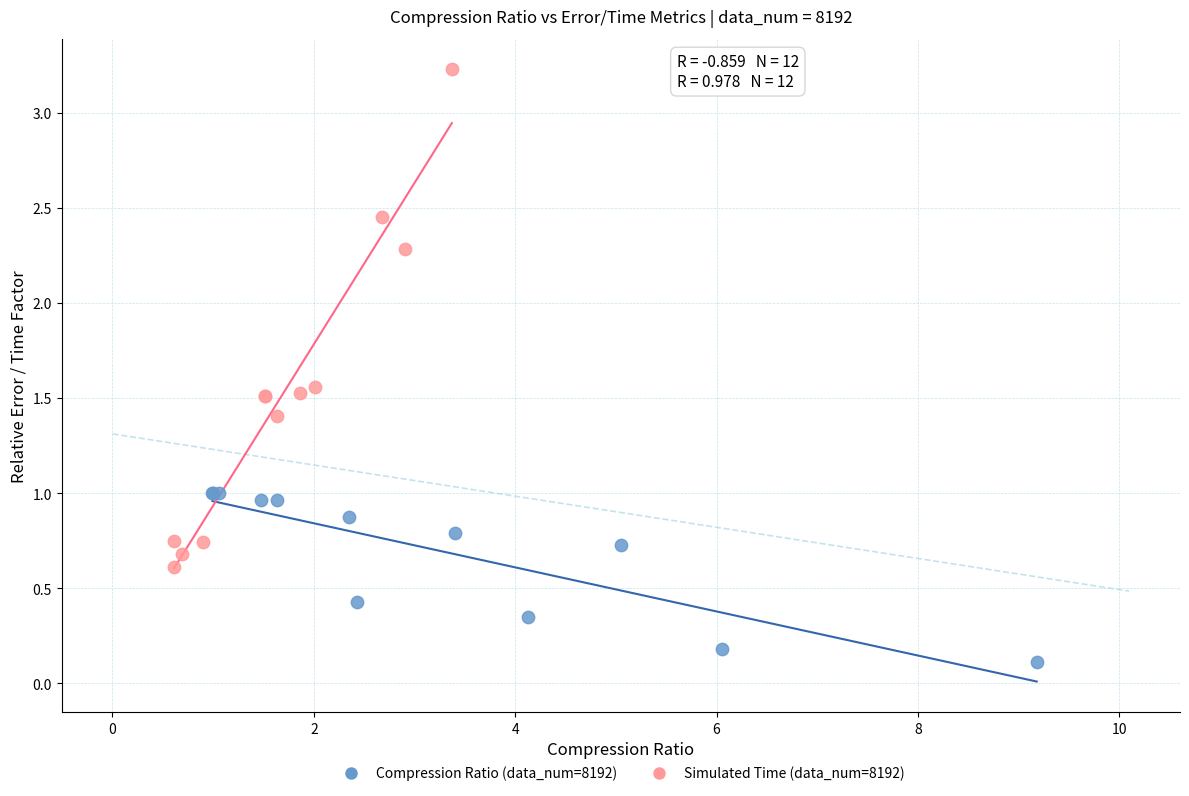

Which series has the widest spread of Y values?

Simulated Time (data_num=8192)